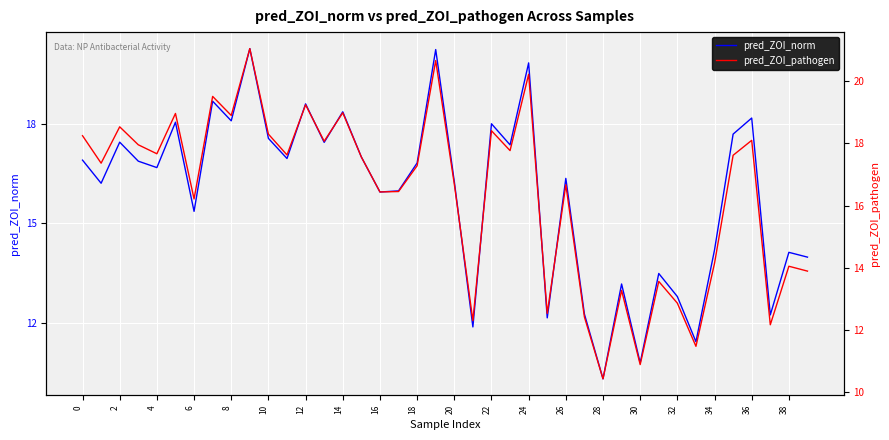

What is the highest value of the pred_ZOI_norm series?

20.3